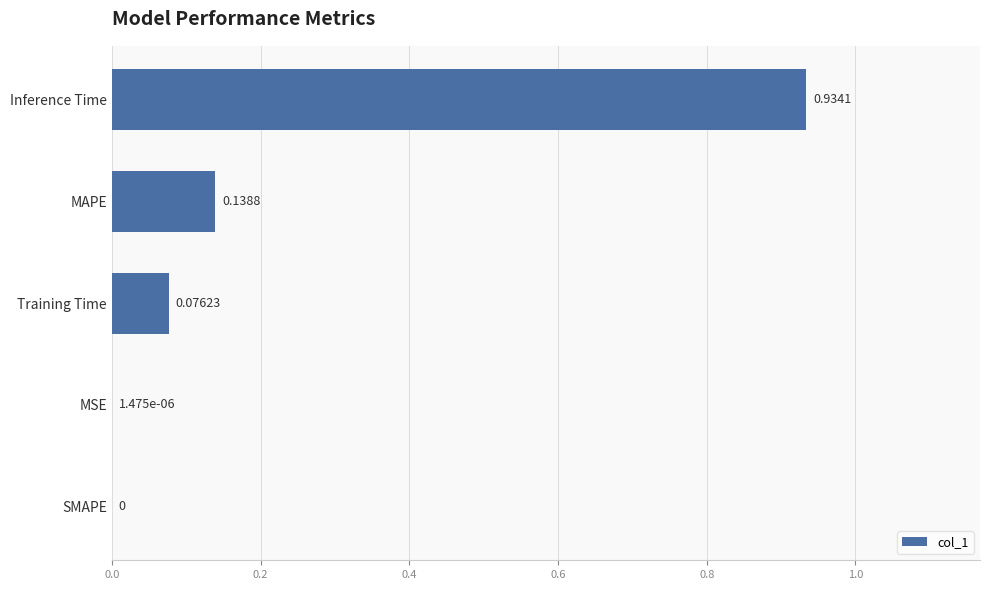

What is the sum of all values?

1.1